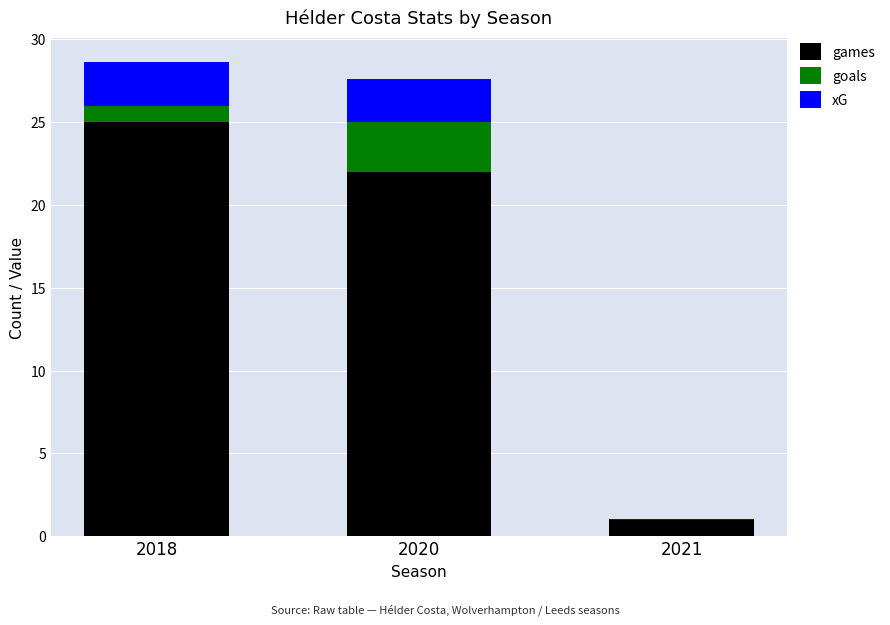

Which category has the highest value in the games series?

2018